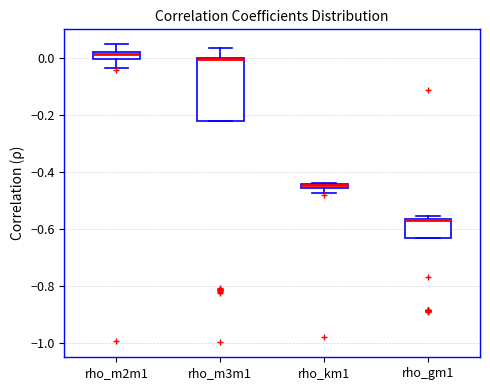

Which box is the tallest, from its lower edge to its upper edge?

rho_m3m1